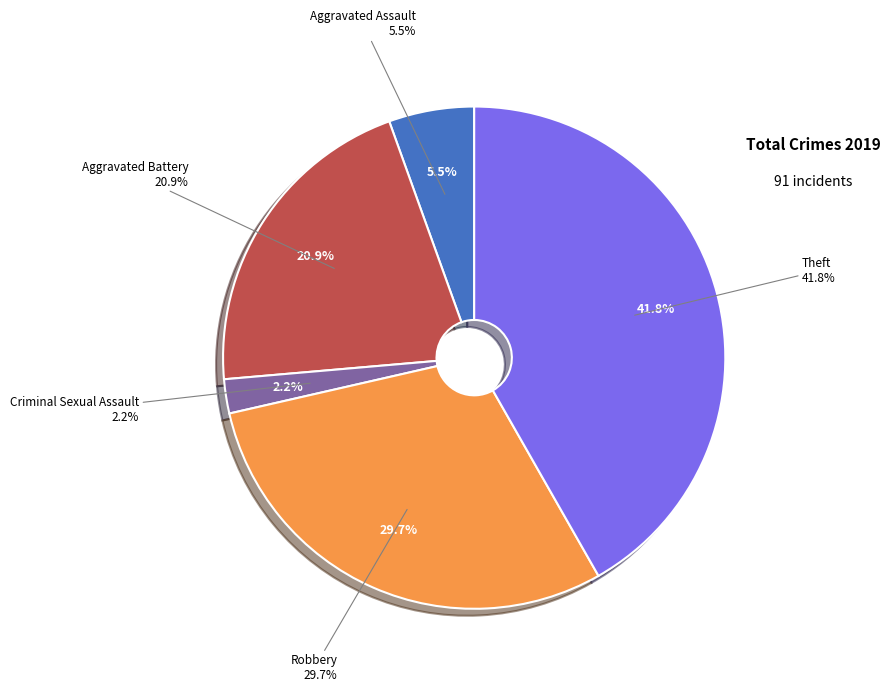

Does Homicide account for over 50% of the chart?

No